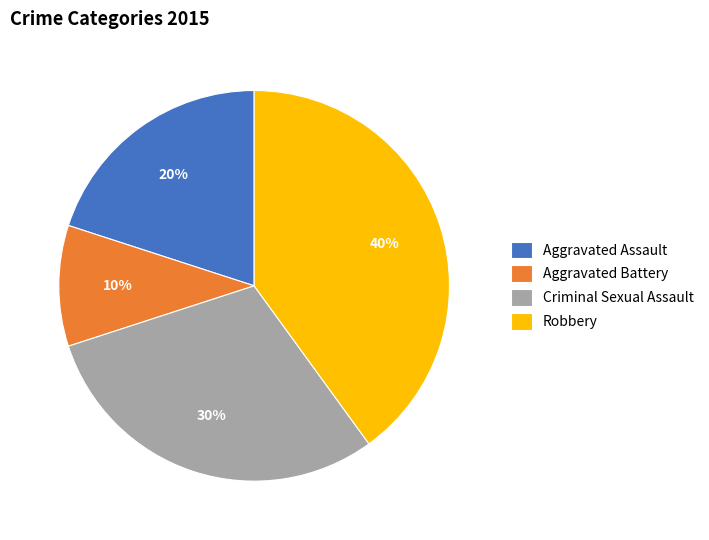

True or false: Aggravated Assault accounts for 20% of the total.

True